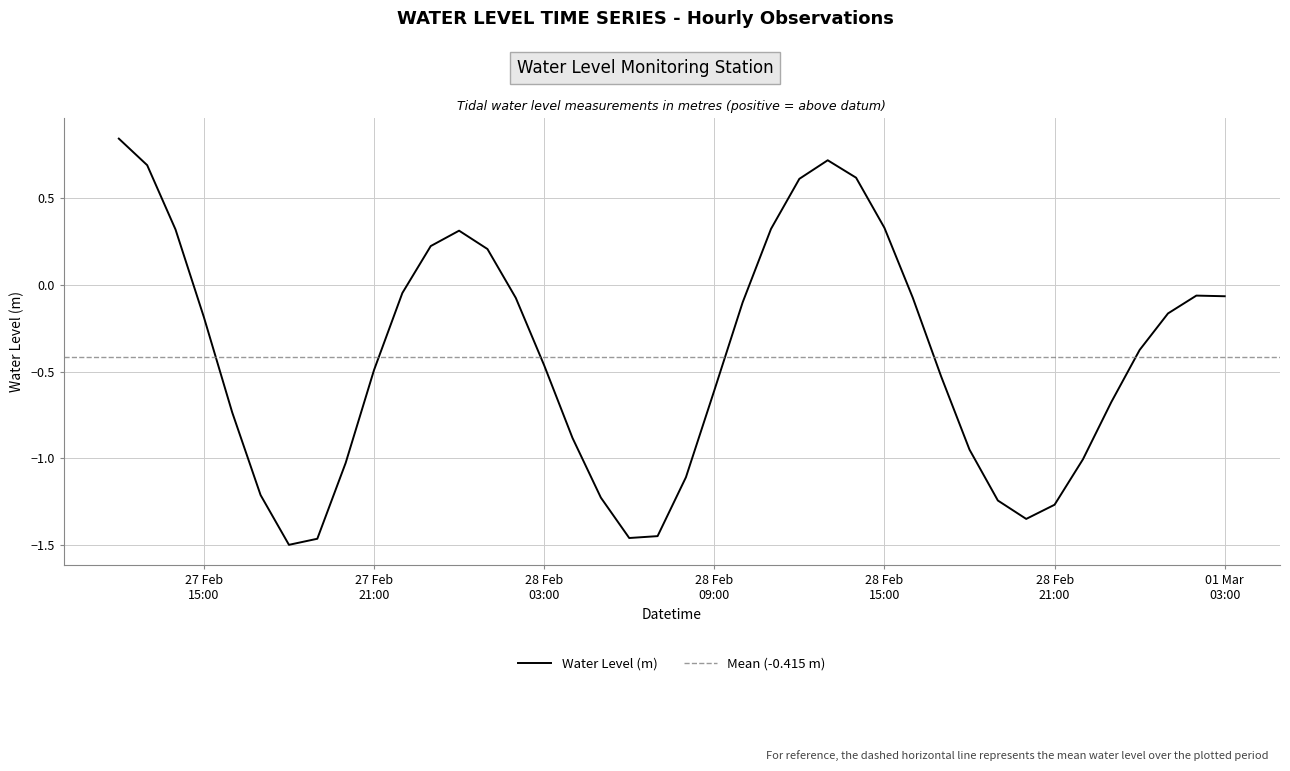

At which category does the data reach its first local valley?

2023-02-27 18:00:00